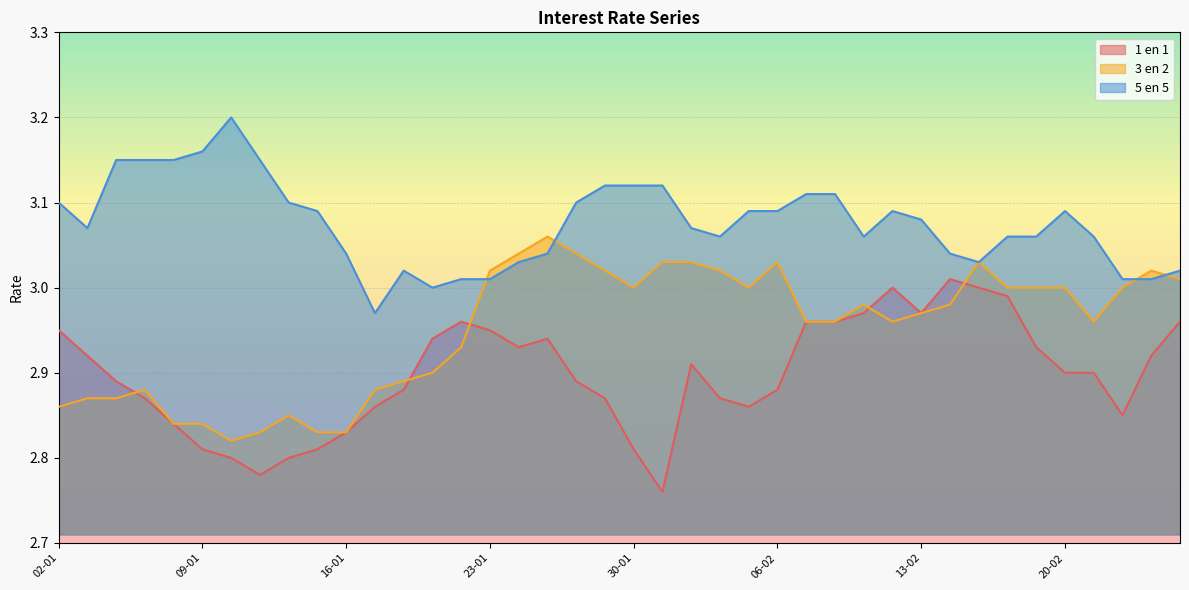

True or false: 1 en 1 and 5 en 5 cross at least once.

False